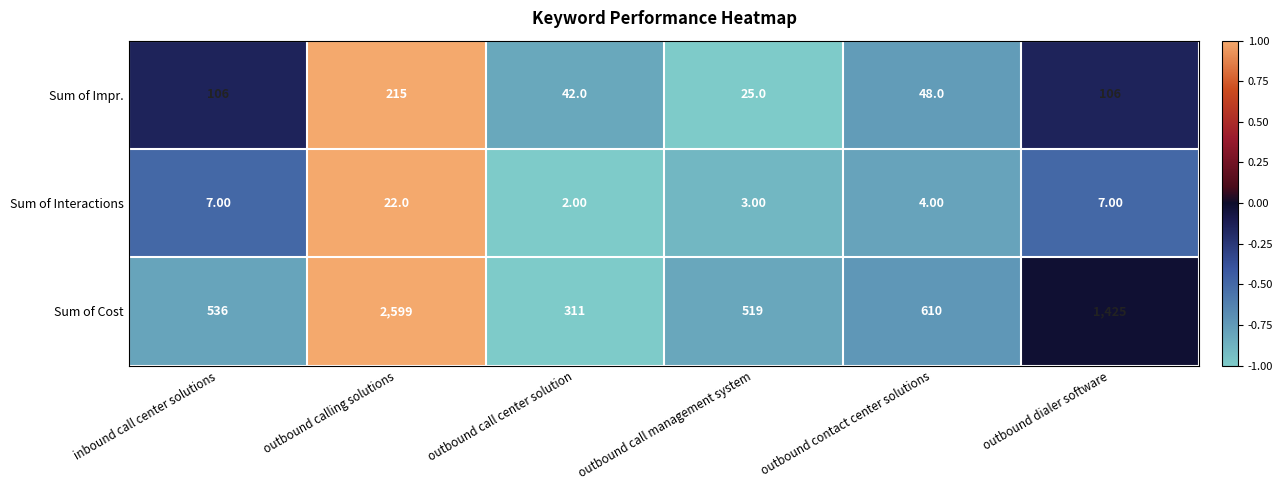

Count the number of categories in the chart.

6